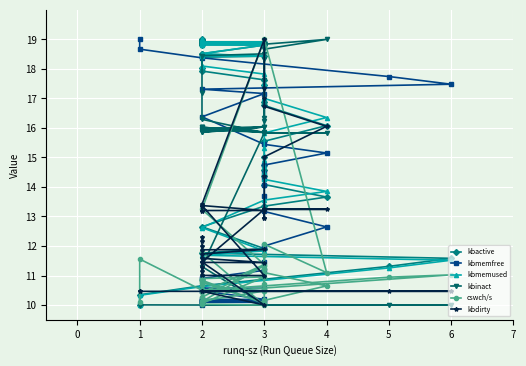

What is the total value across all series at 3?

72.3